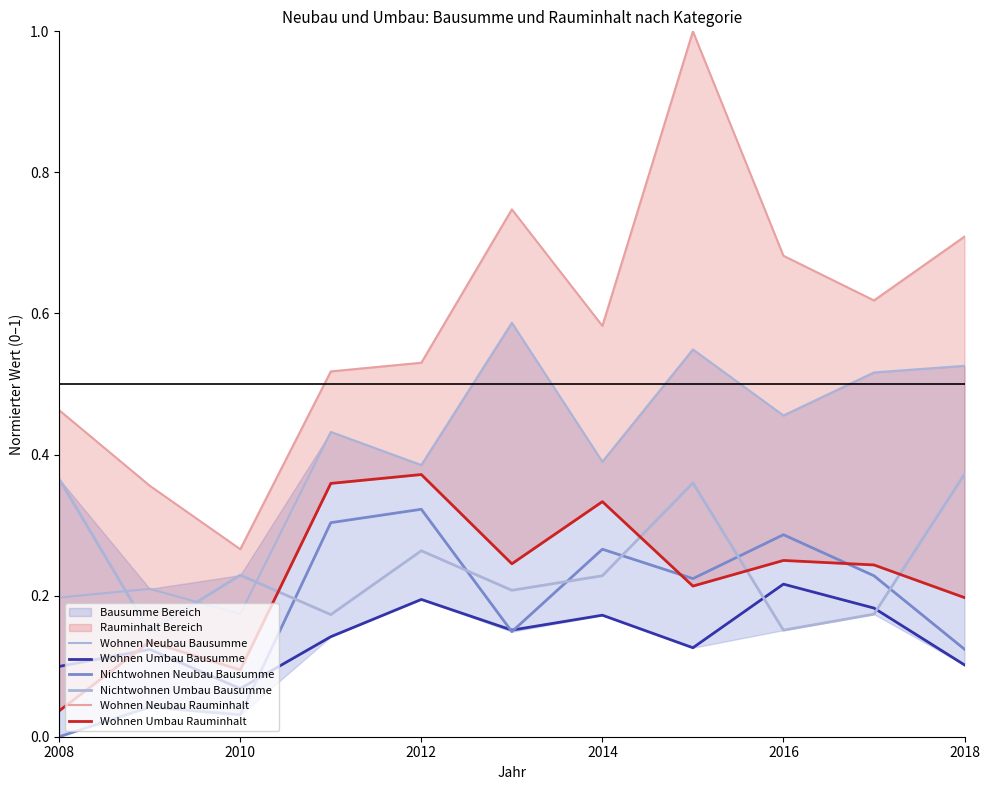

True or false: Nichtwohnen Neubau Bausumme has a value of 0.2 at 2018.

False